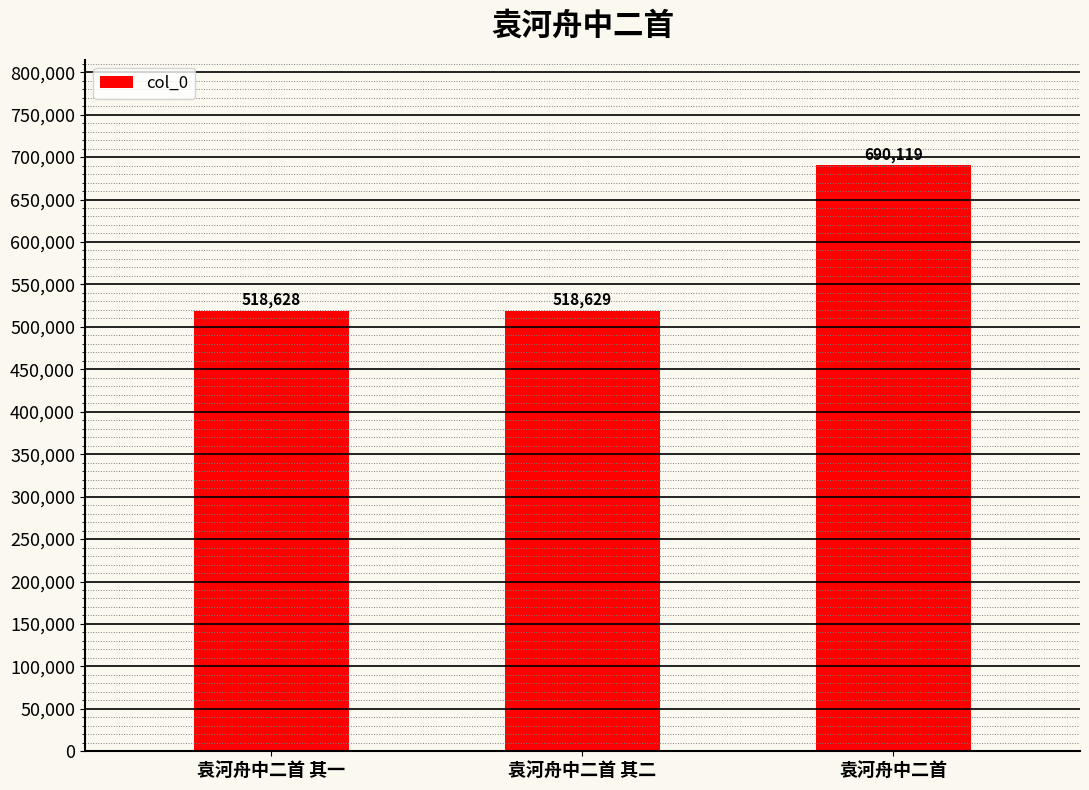

What is the label of the 2nd bar from the left?

袁河舟中二首 其二